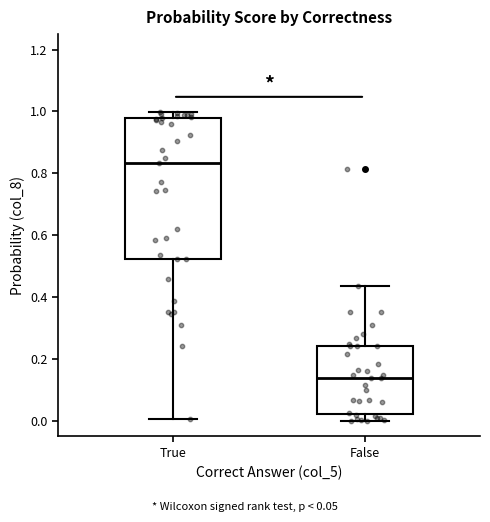

Which box's median line is the lowest?

False